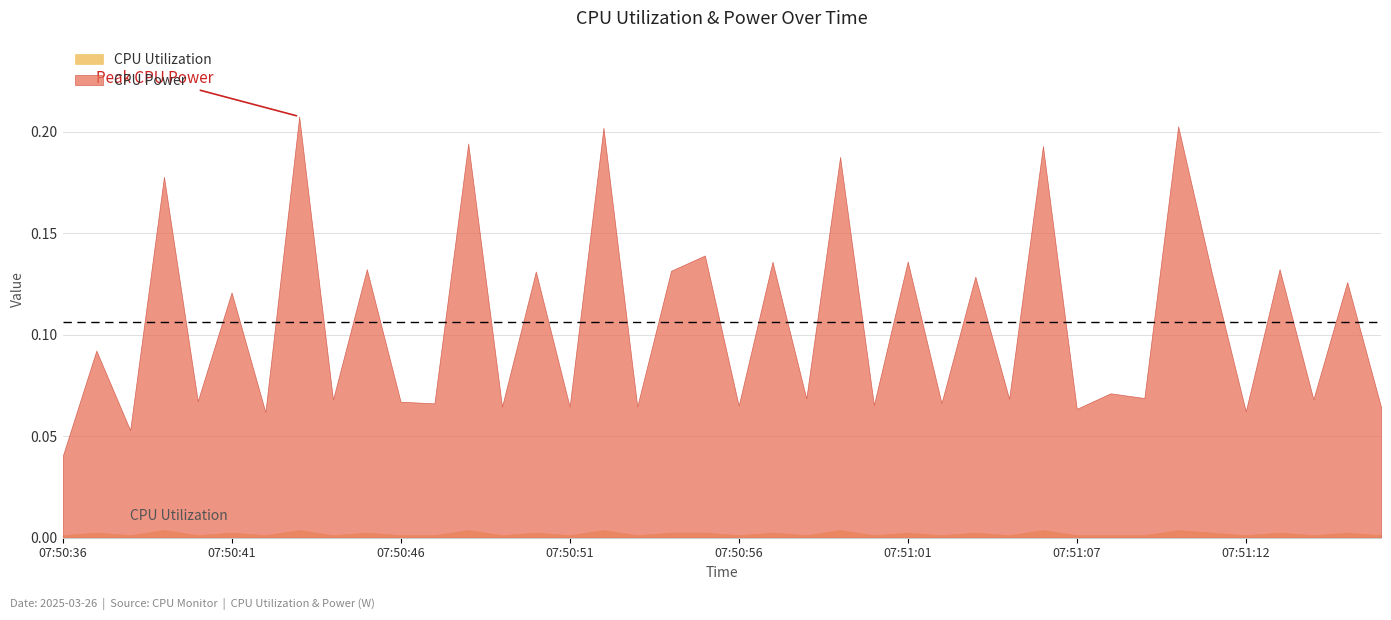

Reading left to right, extract all data points from this chart.

CPU Power: 07:50:36=0.0	07:50:37=0.1	07:50:38=0.1	07:50:39=0.2	07:50:40=0.1	07:50:41=0.1	07:50:42=0.1	07:50:43=0.2	07:50:44=0.1	07:50:45=0.1	07:50:46=0.1	07:50:47=0.1	07:50:48=0.2	07:50:49=0.1	07:50:50=0.1	07:50:51=0.1	07:50:52=0.2	07:50:53=0.1	07:50:54=0.1	07:50:55=0.1	07:50:56=0.1	07:50:57=0.1	07:50:58=0.1	07:50:59=0.2	07:51:00=0.1	07:51:01=0.1	07:51:02=0.1	07:51:03=0.1	07:51:04=0.1	07:51:06=0.2	07:51:07=0.1	07:51:08=0.1	07:51:09=0.1	07:51:10=0.2	07:51:11=0.1	07:51:12=0.1	07:51:13=0.1	07:51:14=0.1	07:51:15=0.1	07:51:16=0.1
CPU Utilization: 07:50:36=0.0	07:50:37=0.0	07:50:38=0.0	07:50:39=0.0	07:50:40=0.0	07:50:41=0.0	07:50:42=0.0	07:50:43=0.0	07:50:44=0.0	07:50:45=0.0	07:50:46=0.0	07:50:47=0.0	07:50:48=0.0	07:50:49=0.0	07:50:50=0.0	07:50:51=0.0	07:50:52=0.0	07:50:53=0.0	07:50:54=0.0	07:50:55=0.0	07:50:56=0.0	07:50:57=0.0	07:50:58=0.0	07:50:59=0.0	07:51:00=0.0	07:51:01=0.0	07:51:02=0.0	07:51:03=0.0	07:51:04=0.0	07:51:06=0.0	07:51:07=0.0	07:51:08=0.0	07:51:09=0.0	07:51:10=0.0	07:51:11=0.0	07:51:12=0.0	07:51:13=0.0	07:51:14=0.0	07:51:15=0.0	07:51:16=0.0